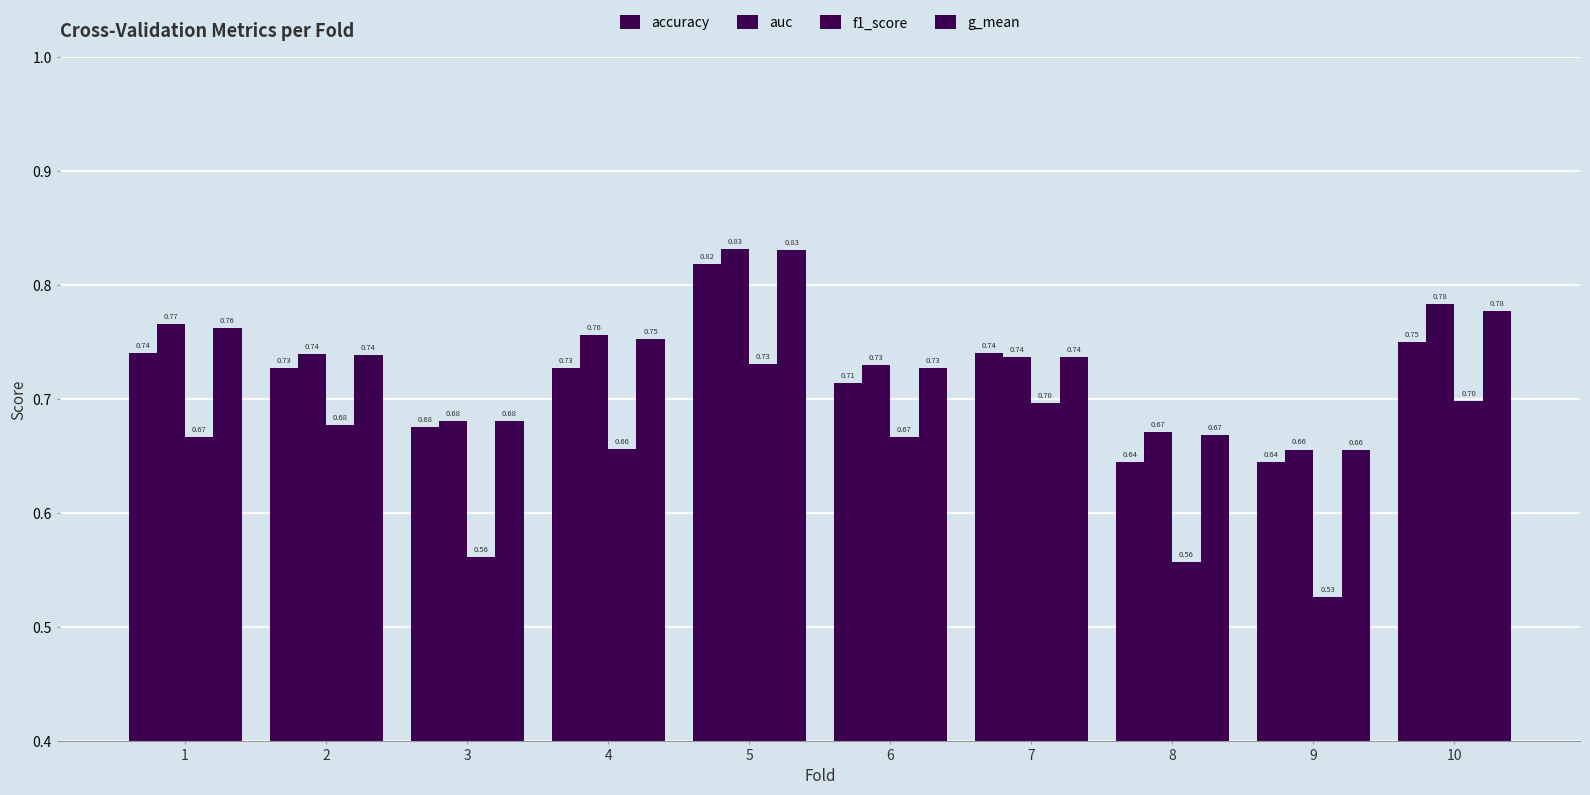

Reading left to right, extract all data points from this chart.

accuracy: 0.7	0.7	0.7	0.7	0.8	0.7	0.7	0.6	0.6	0.8
auc: 0.8	0.7	0.7	0.8	0.8	0.7	0.7	0.7	0.7	0.8
f1_score: 0.7	0.7	0.6	0.7	0.7	0.7	0.7	0.6	0.5	0.7
g_mean: 0.8	0.7	0.7	0.8	0.8	0.7	0.7	0.7	0.7	0.8